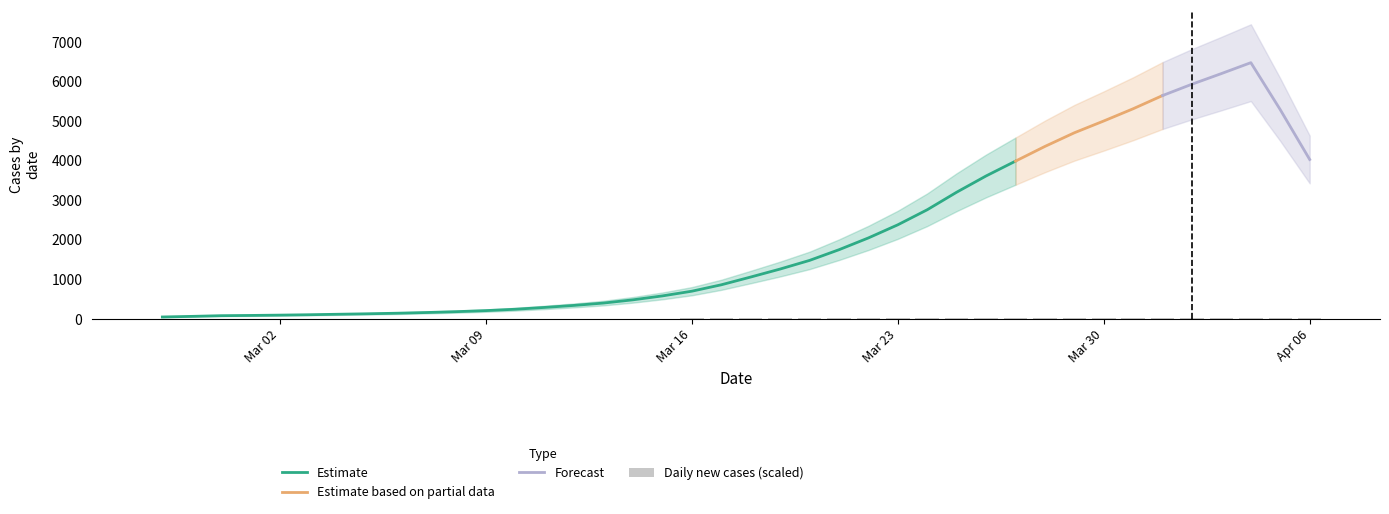

At which category does the chart reach its minimum across all series?

2020-02-27